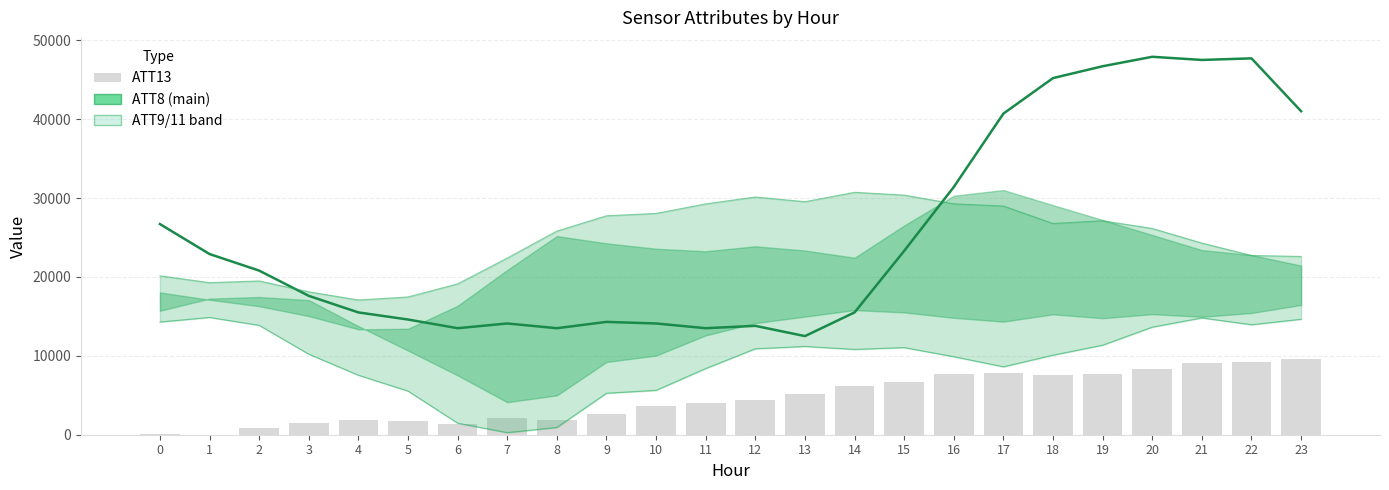

Reading right to left, list all the values displayed in this chart.

ATT8: 41000.0	47700.0	47500.0	47900.0	46700.0	45200.0	40700.0	31400.0	23300.0	15500.0	12500.0	13800.0	13500.0	14100.0	14300.0	13500.0	14100.0	13500.0	14600.0	15500.0	17600.0	20800.0	22900.0	26700.0
ATT13: 9580.0	9230.8	9036.7	8327.5	7700.0	7618.7	7777.1	7747.4	6729.6	6212.4	5150.6	4373.6	4003.3	3677.5	2661.4	1888.4	2063.3	1313.2	1775.7	1868.3	1439.0	895.5	0.0	96.4